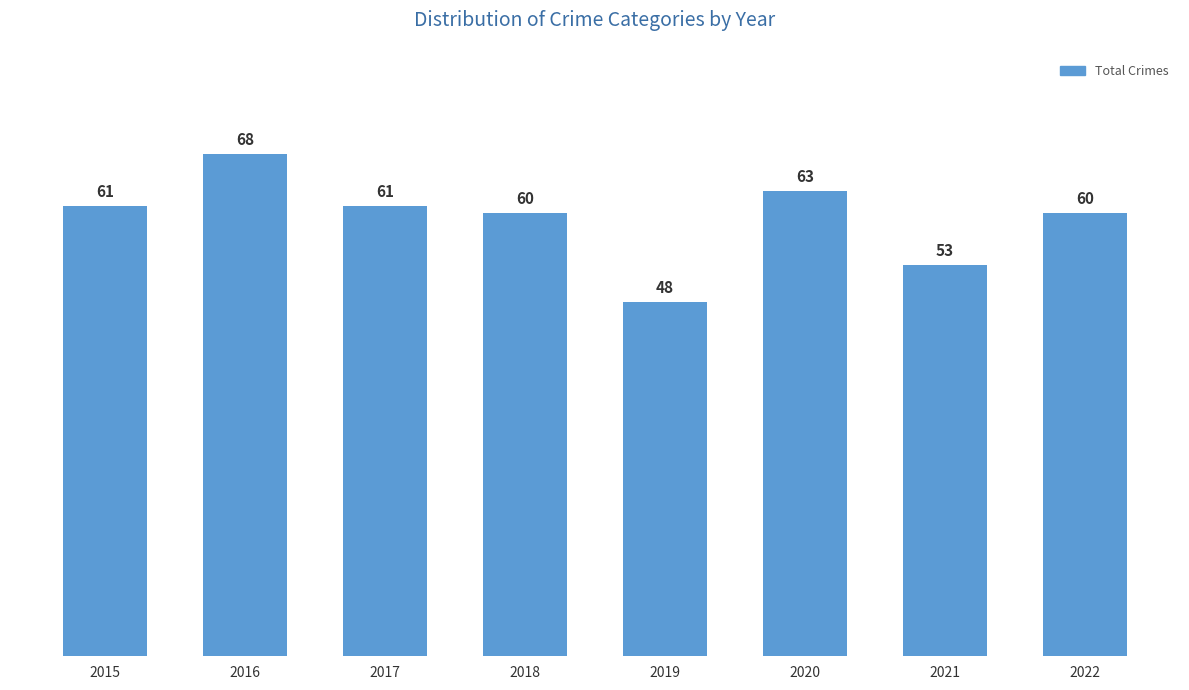

The value at 2017 is 61. True or false?

True